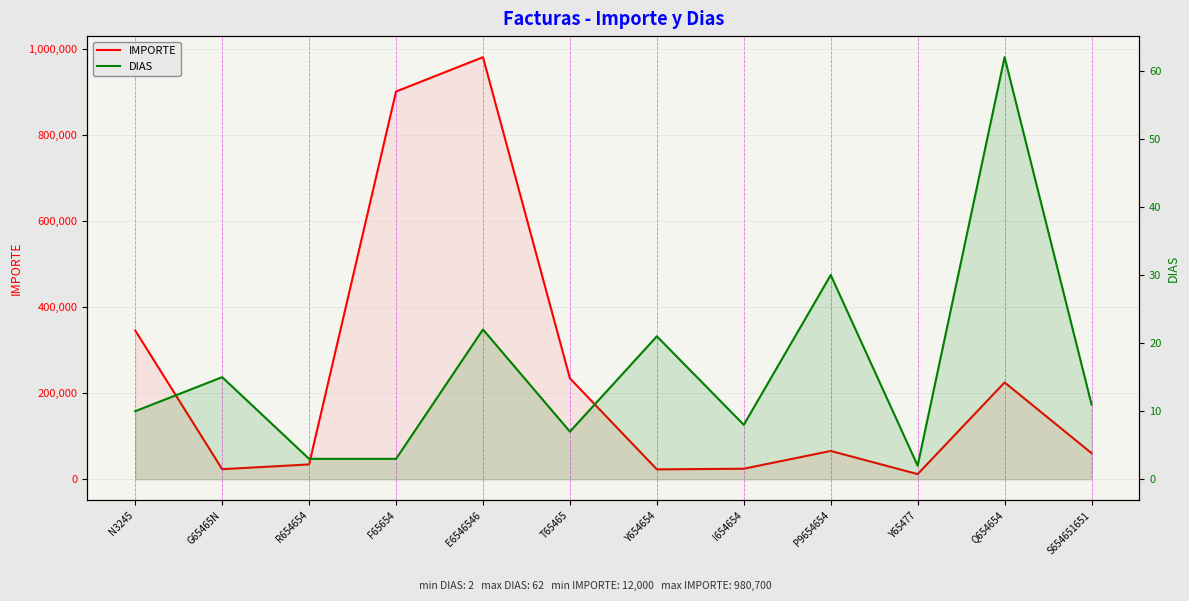

Is the value of IMPORTE at S654651651 greater than the value of DIAS at Y654654?

Yes